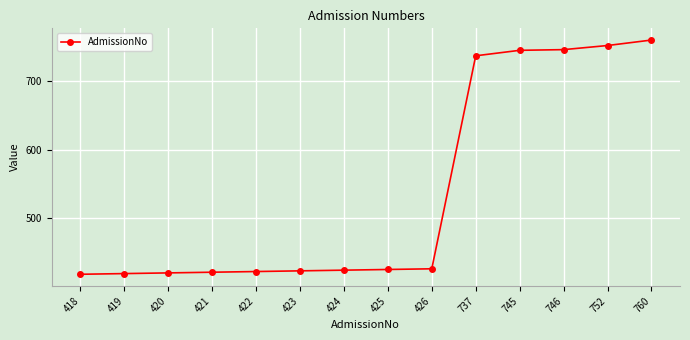

What is the difference between the second highest and second lowest values?

333